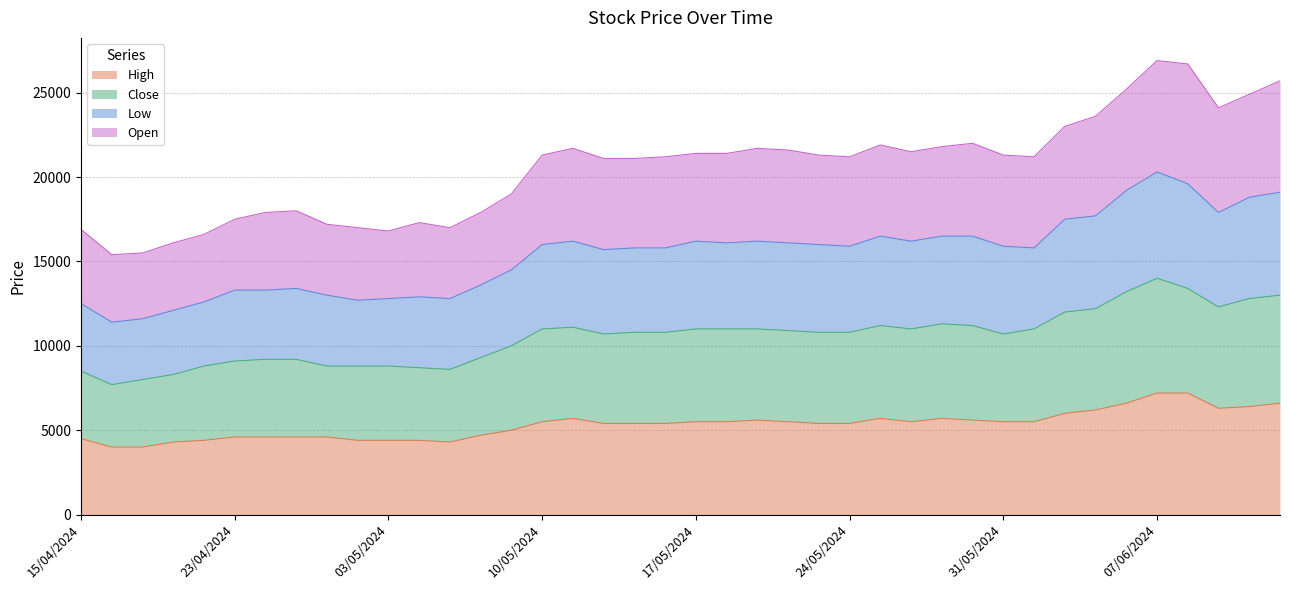

Does the chart display data point markers on the line(s)?

No